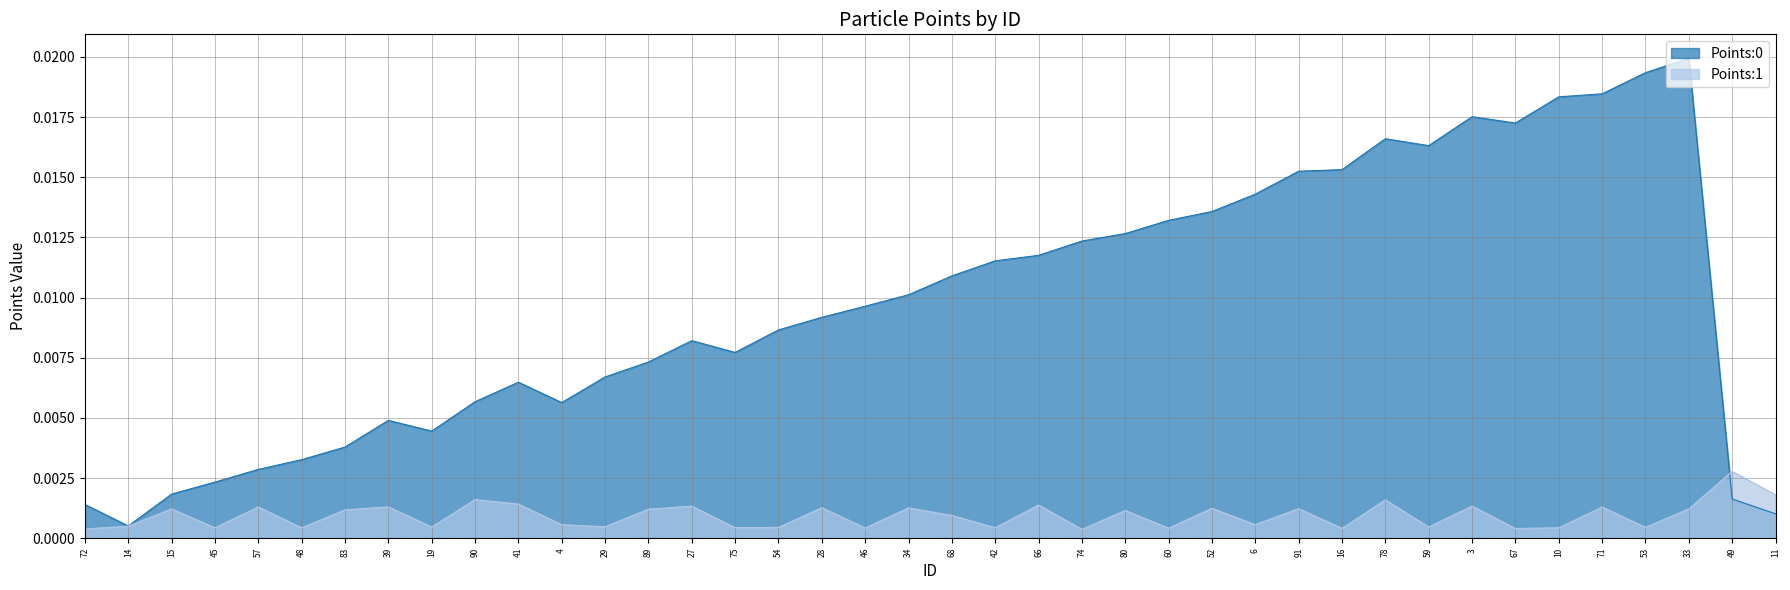

At which category does Points:0 reach its first local peak?

39